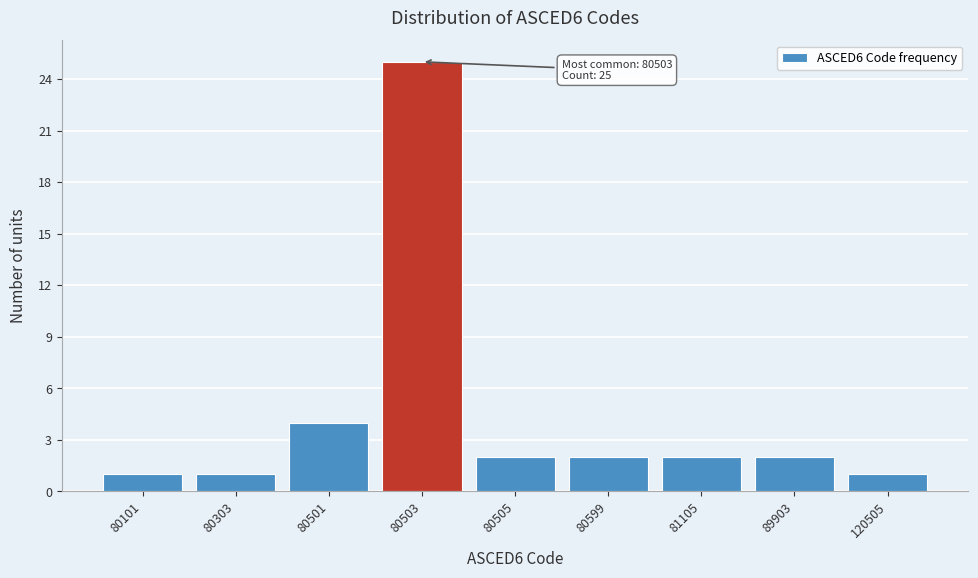

Reading left to right, transcribe all the data shown in this chart.

80101=1	80303=1	80501=4	80503=25	80505=2	80599=2	81105=2	89903=2	120505=1